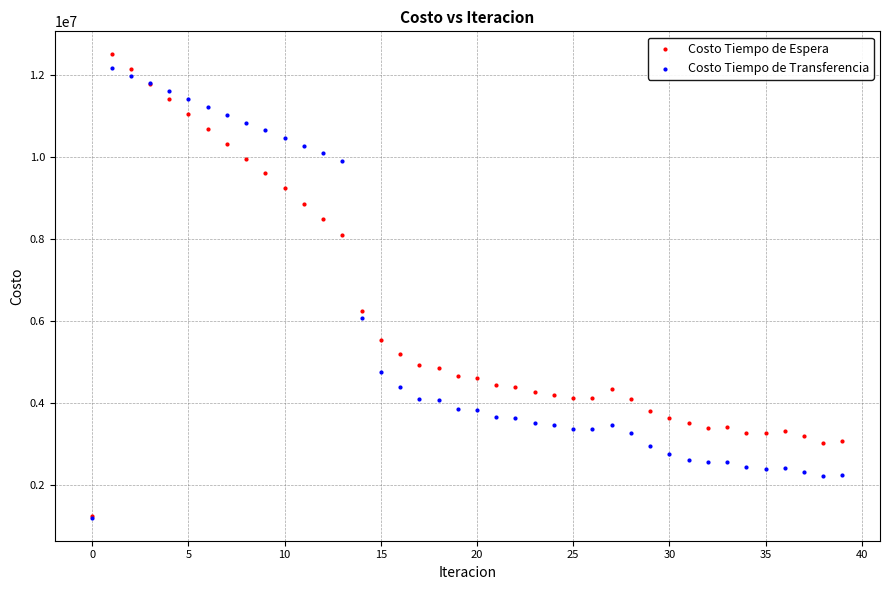

In the Costo Tiempo de Espera series, what Y value is closest to 6878350?

6253045.6